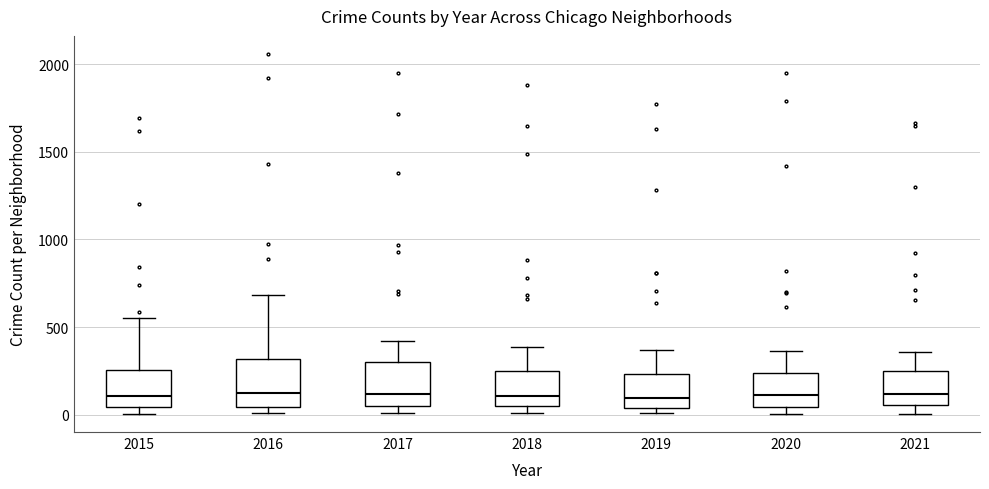

Reading left to right, transcribe this box plot: for each box, give where its median line is, the range the box spans, and where its two whiskers end, as read against the y-axis. The values are not printed on the chart, so give them approximately, as read against the axis.

2015: median 100, box 50 to 250, whiskers 0 to 550
2016: median 100, box 50 to 300, whiskers 0 to 700
2017: median 100, box 50 to 300, whiskers 0 to 400
2018: median 100, box 50 to 250, whiskers 0 to 400
2019: median 100, box 50 to 250, whiskers 0 to 350
2020: median 100, box 50 to 250, whiskers 0 to 350
2021: median 100, box 50 to 250, whiskers 0 to 350